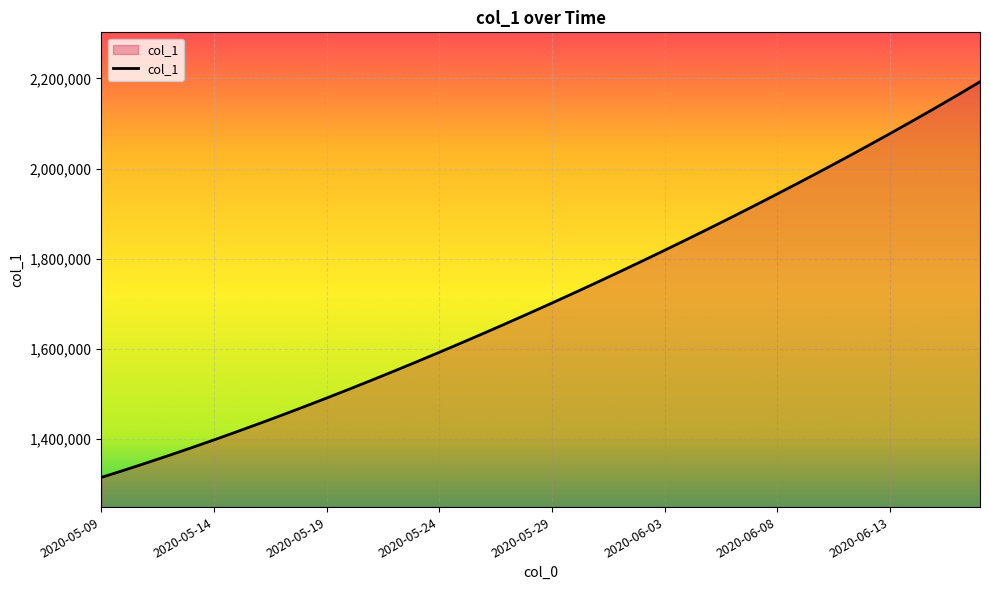

What is the greatest value displayed?

2192590.0